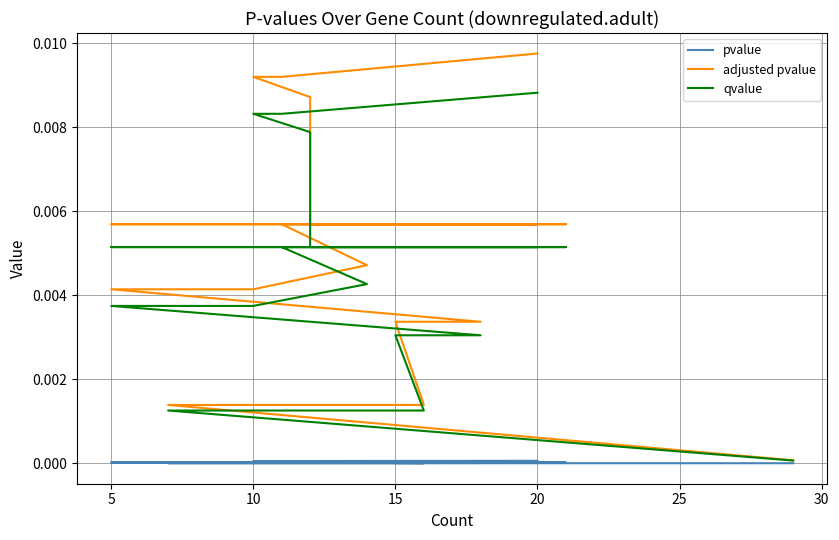

Between 10 and 20, which series saw the biggest shift?

adjusted pvalue